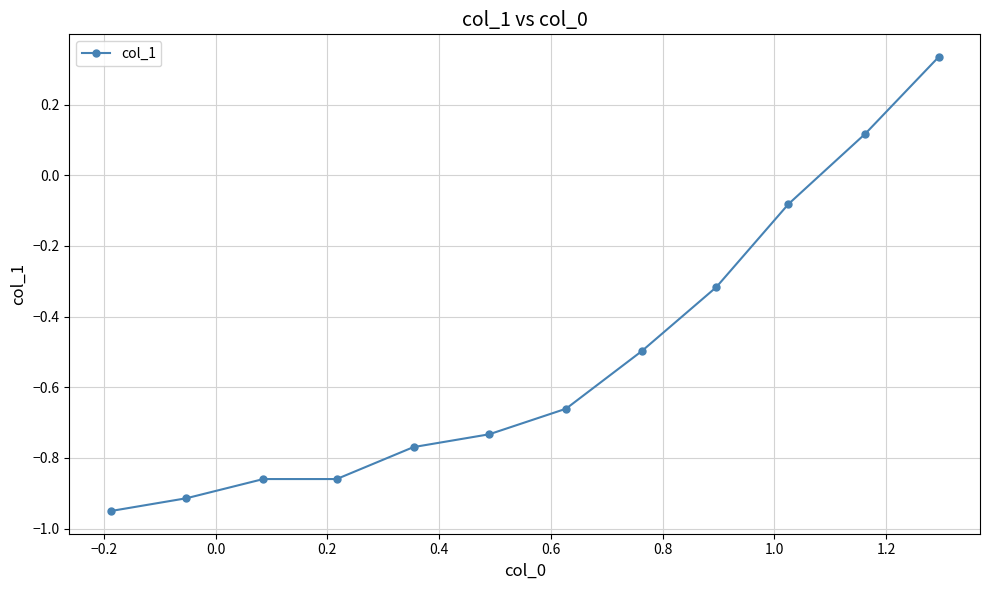

What is the average value?

-0.5